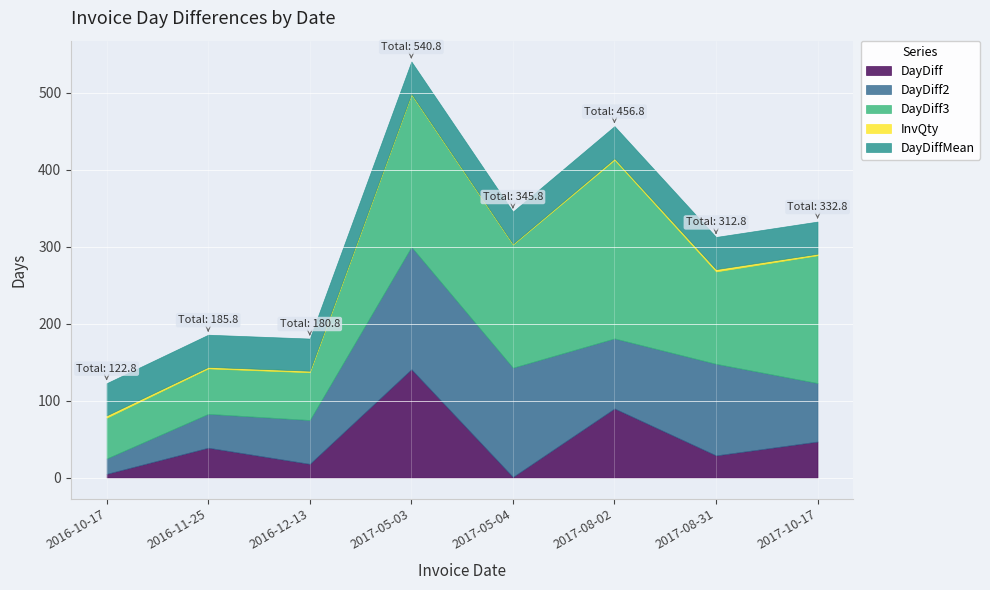

At which category does DayDiff reach its first local valley?

2016-12-13